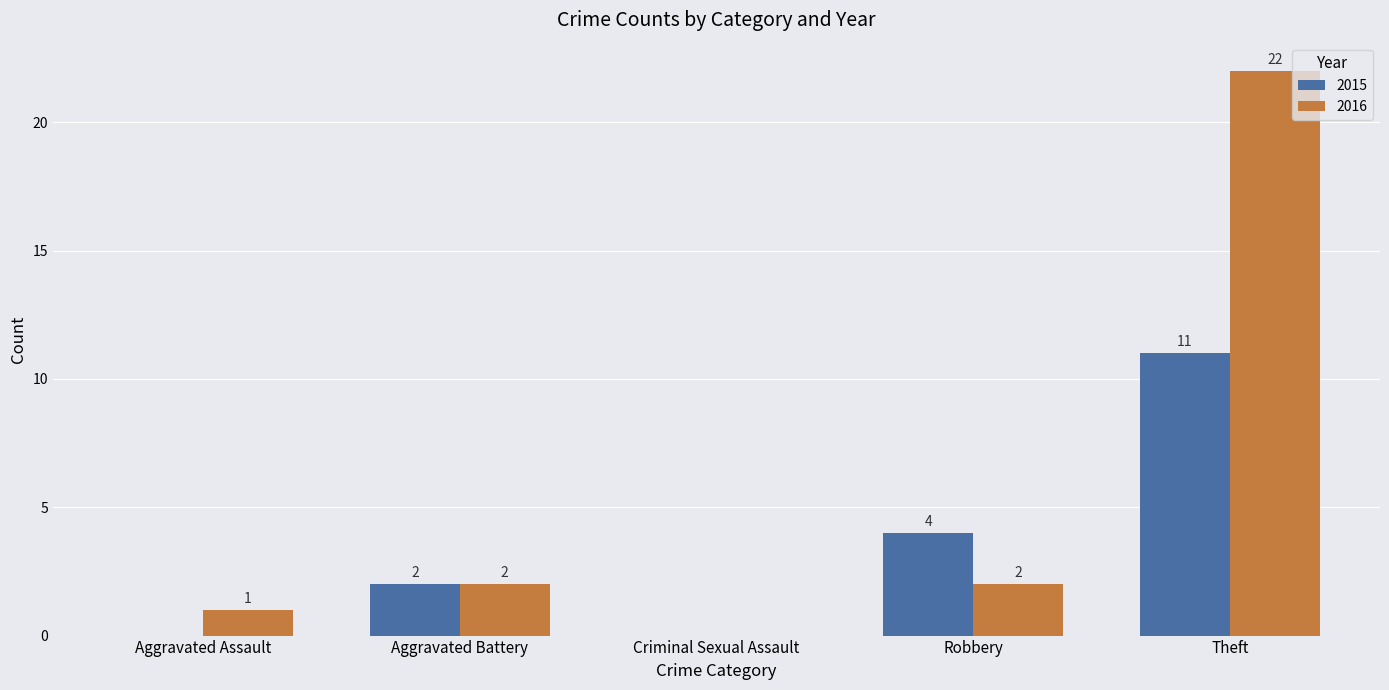

At which category is the sum across all series the highest?

Theft